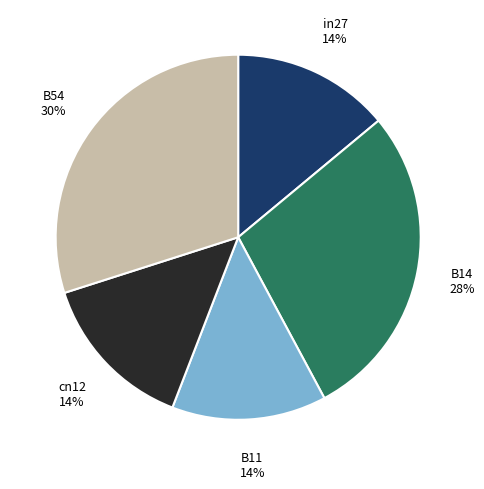

Is there a majority slice in this chart?

No